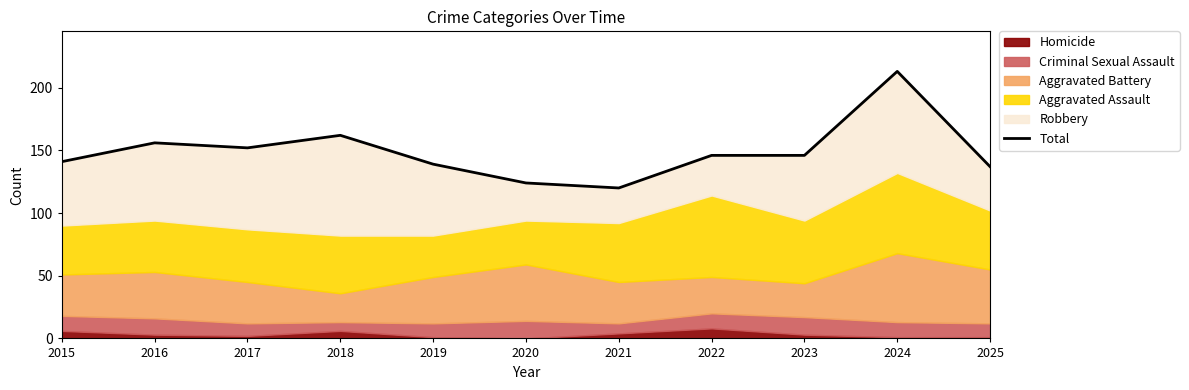

How many points are higher than both their immediate neighbors (excluding endpoints)?

3